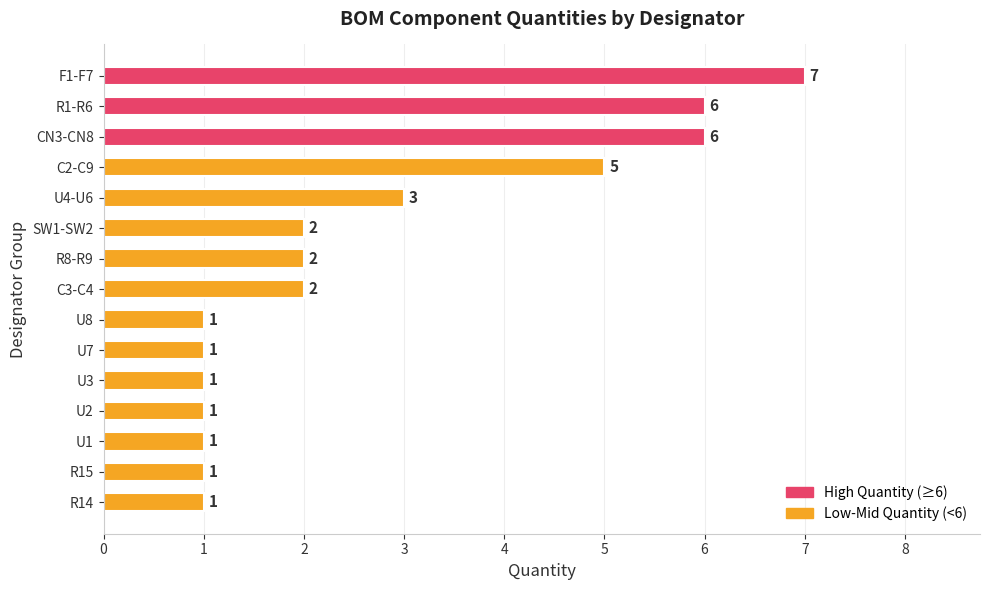

Reading bottom to top, what are all the values shown in this chart?

1	1	1	1	1	1	1	2	2	2	3	5	6	6	7